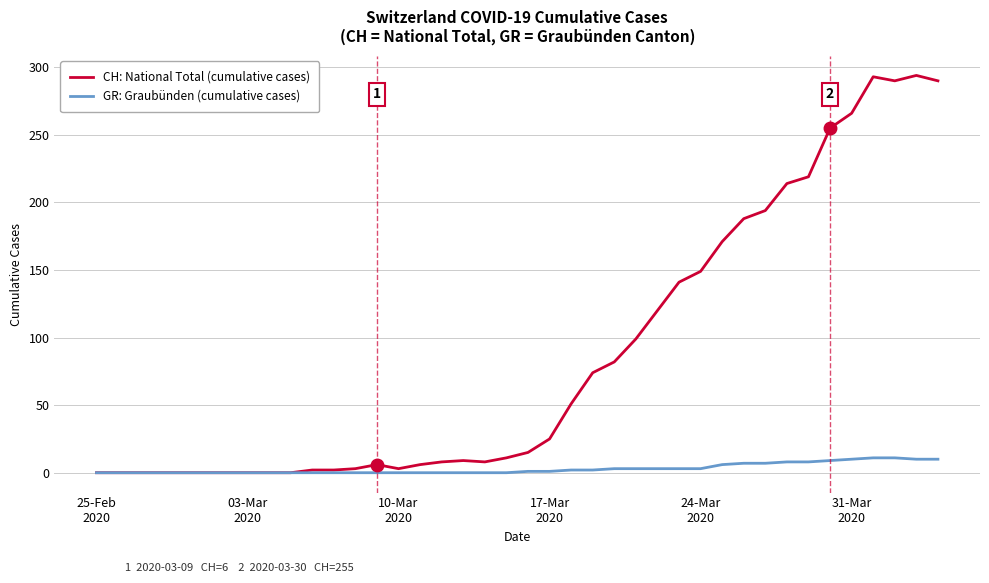

What is the highest value of the GR: Graubünden (cumulative cases) series?

11